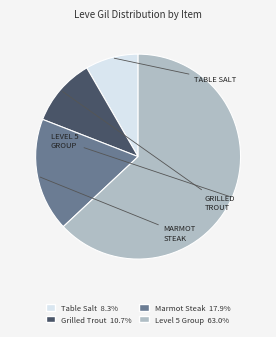

Does any single category account for the majority?

Yes